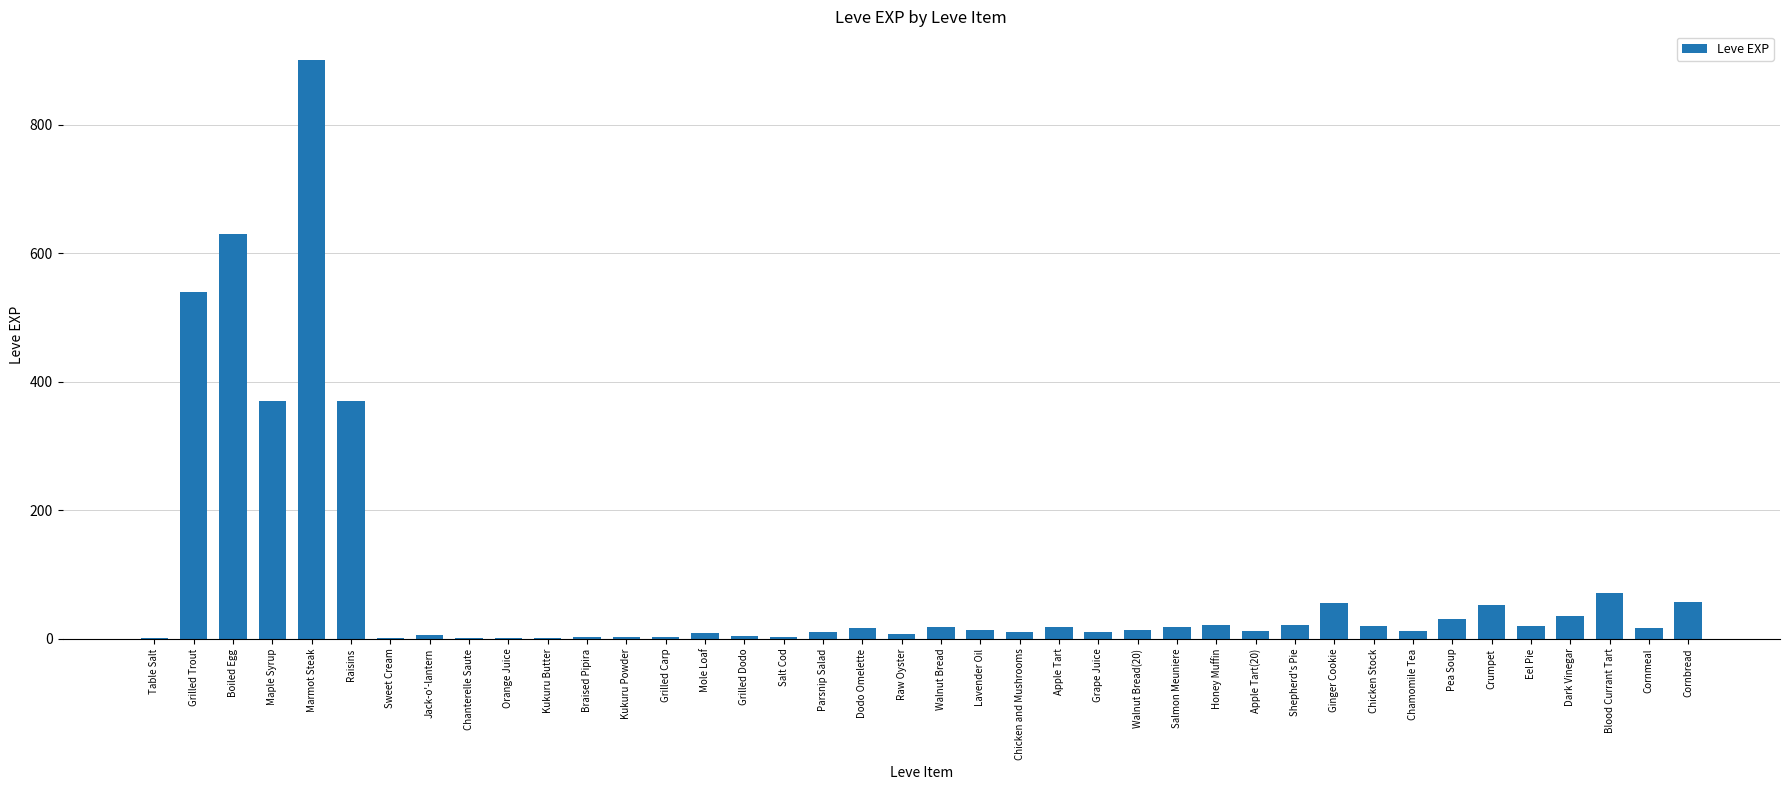

The chart shows a value of 370 at Raisins. True or false?

True